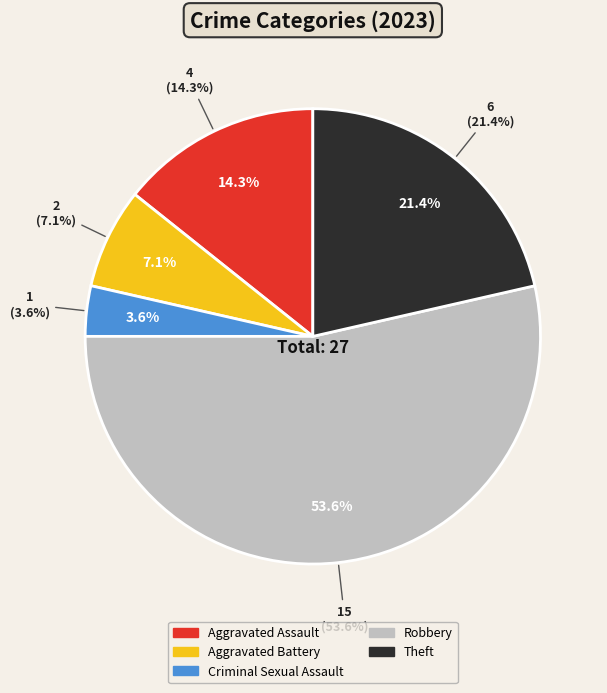

What is the largest slice in the pie chart?

Robbery